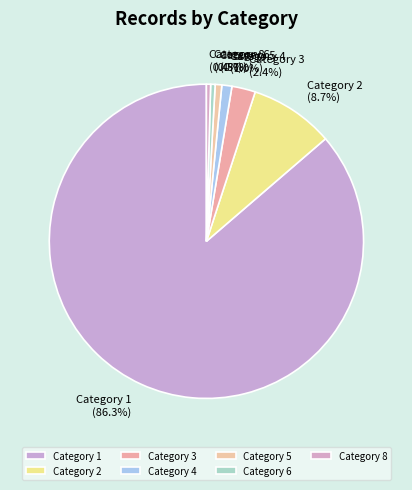

Approximately how many times larger is the value at Category 3 compared to Category 2?

0.3